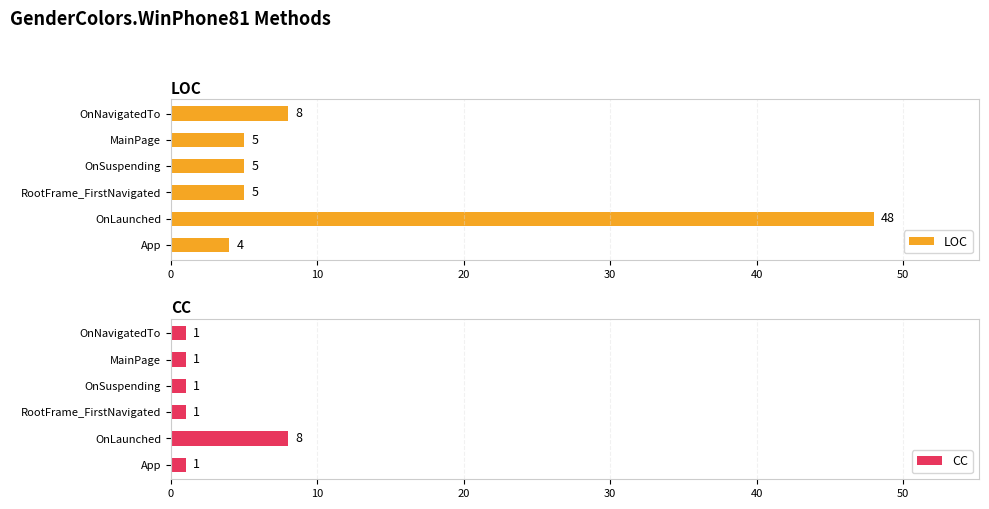

The value of LOC at OnSuspending is 5. True or false?

True